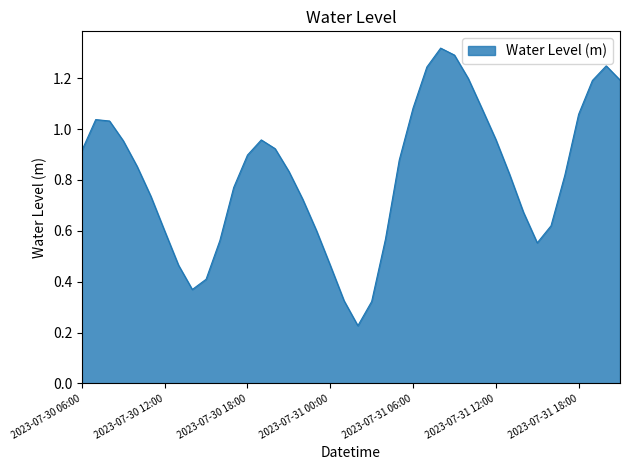

What is the difference between the maximum and minimum values?

1.1